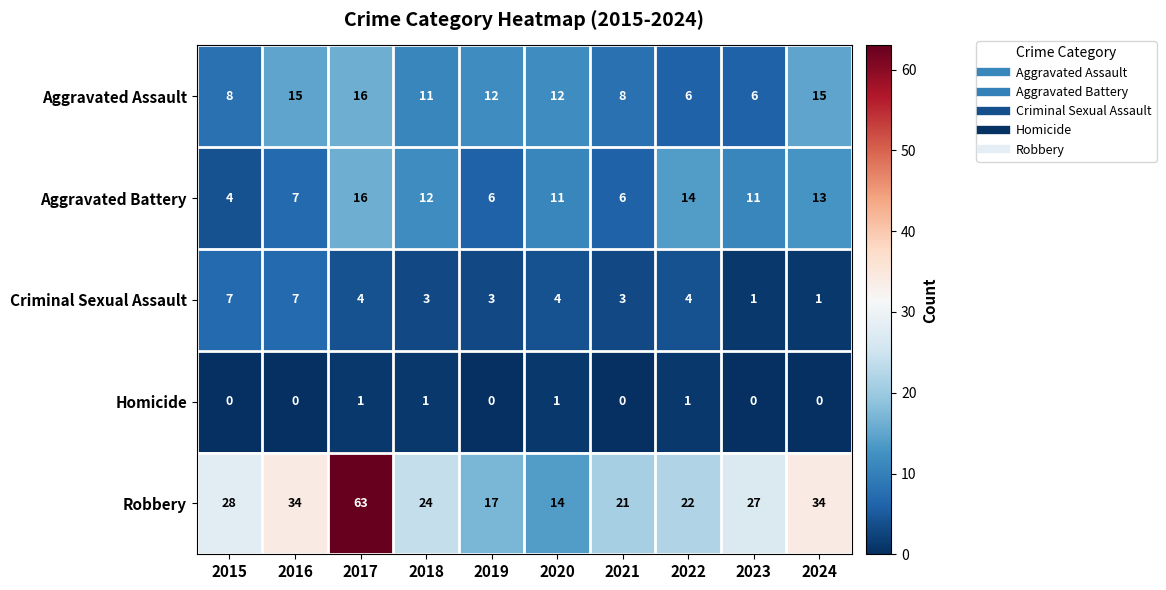

At which label does Aggravated Assault first exceed 12?

2016